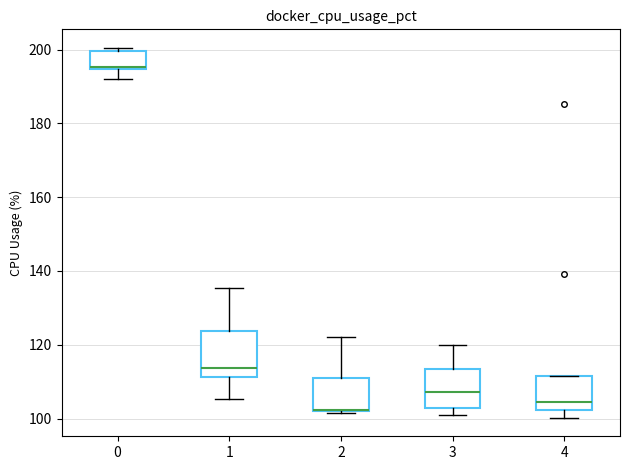

Reading left to right, transcribe this box plot: for each box, give where its median line is, the range the box spans, and where its two whiskers end, as read against the y-axis. The values are not printed on the chart, so give them approximately, as read against the axis.

0: median 196, box 194 to 200, whiskers 192 to 200 (just above the box's upper edge)
1: median 114, box 112 to 124, whiskers 106 to 136
2: median 102 (drawn on the box's lower edge), box 102 to 110, whiskers 102 to 122
3: median 108, box 102 to 114, whiskers 100 to 120
4: median 104, box 102 to 112, whiskers 100 to 112